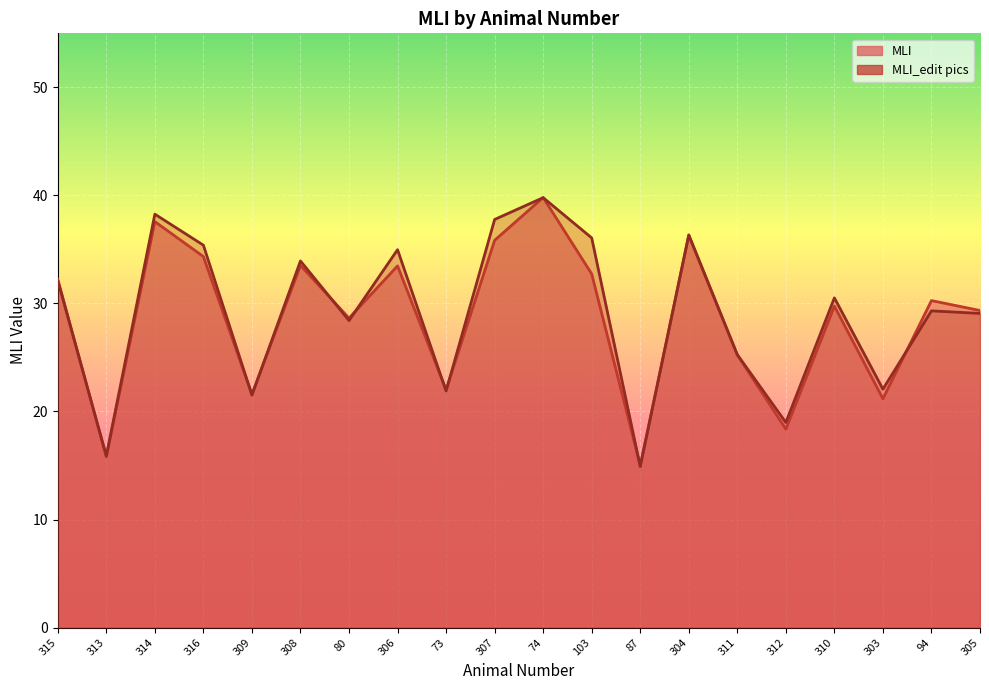

What is the approximate value of MLI at 306?

33.5